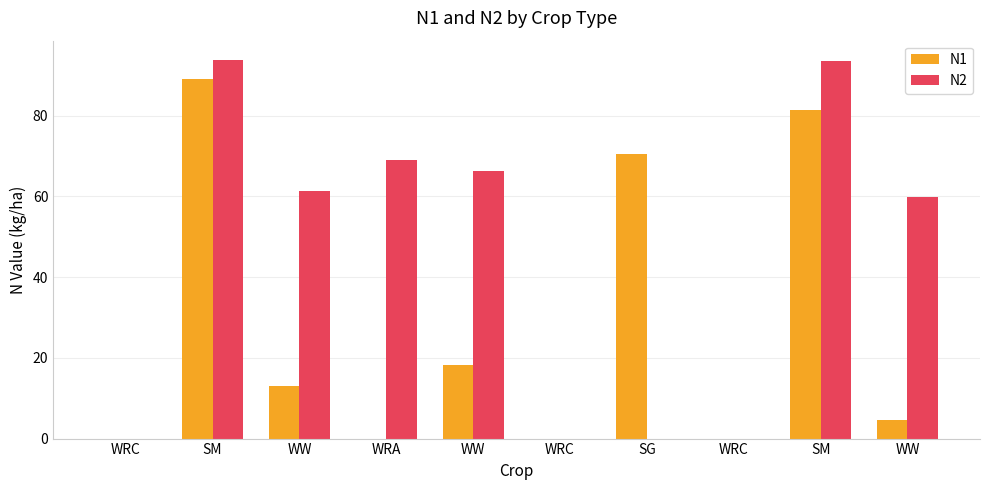

Are the bars horizontal?

No